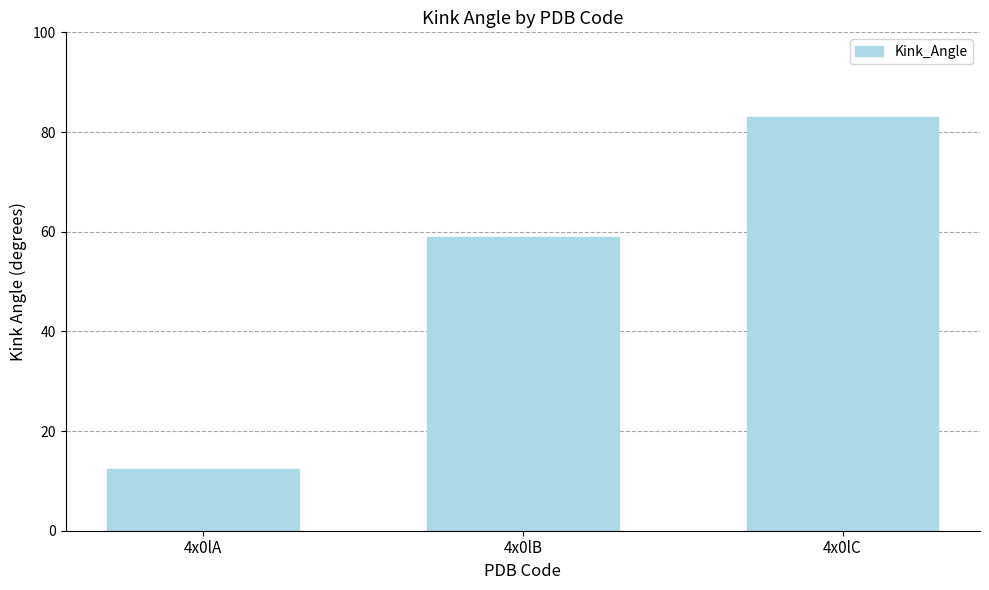

Between 4x0lC and 4x0lA, which is larger?

4x0lC